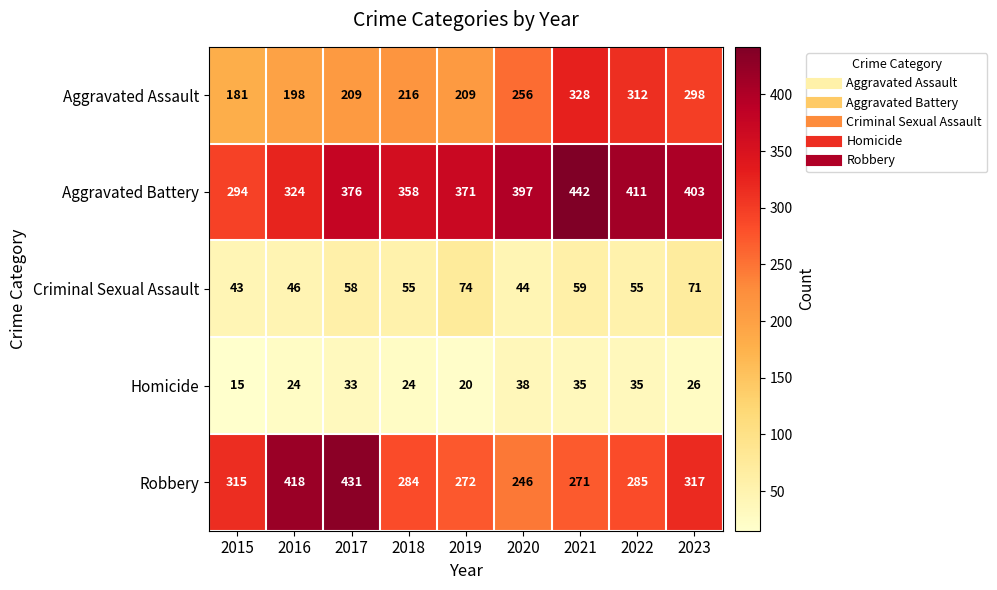

Rank the series at 2016 from highest to lowest value.

Robbery, Aggravated Battery, Aggravated Assault, Criminal Sexual Assault, Homicide